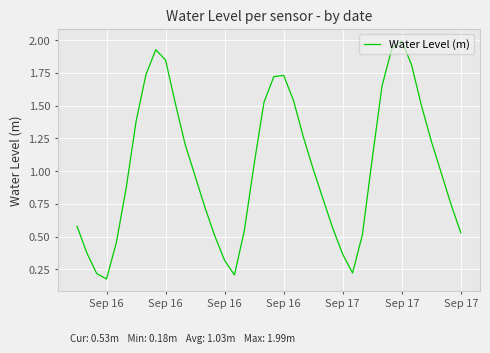

What is the greatest value displayed?

2.0